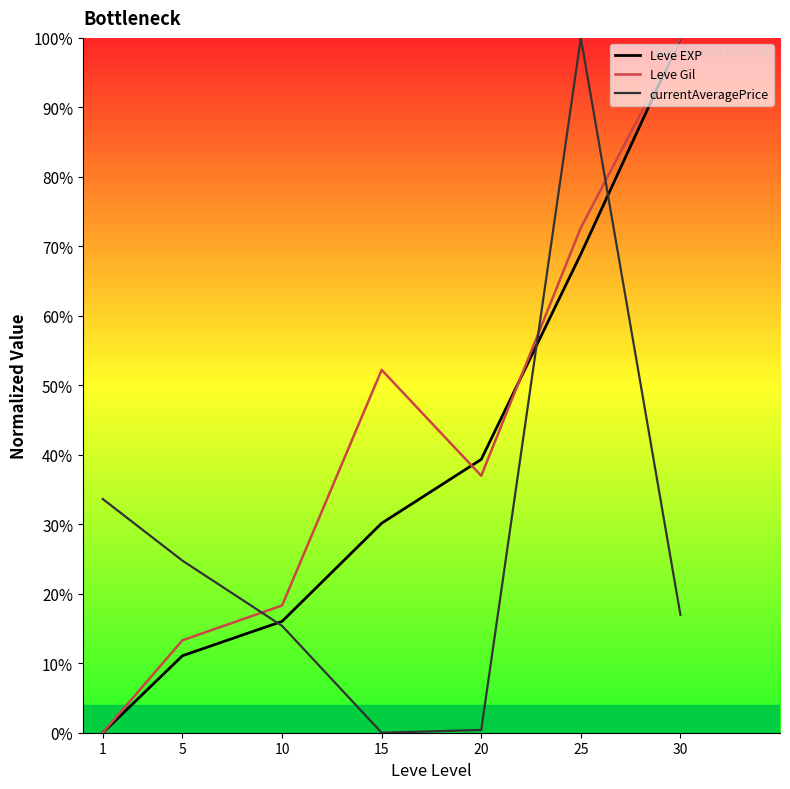

Where is Leve EXP nearest to the value 50?

20